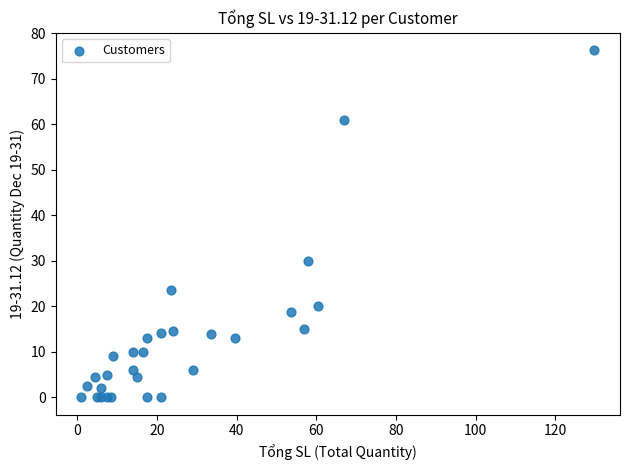

What Y value in the scatter plot is closest to 38?

30.0